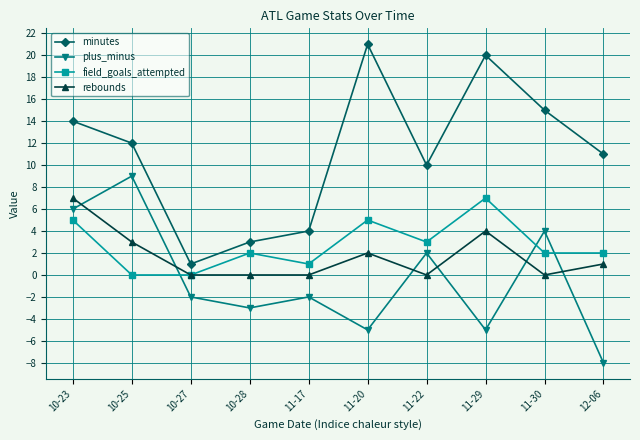

At 11-29, list the series in order from largest to smallest.

minutes, field_goals_attempted, rebounds, plus_minus